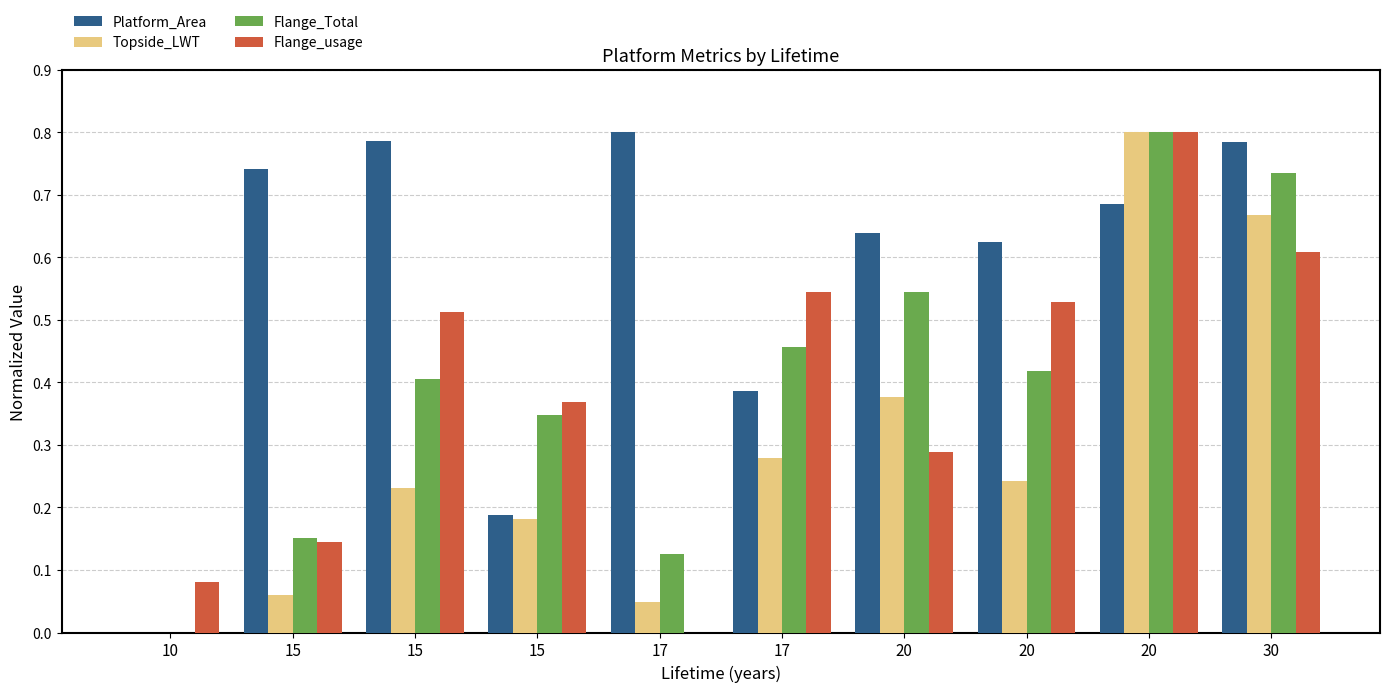

What is the average value of the Flange_Total series?

0.4